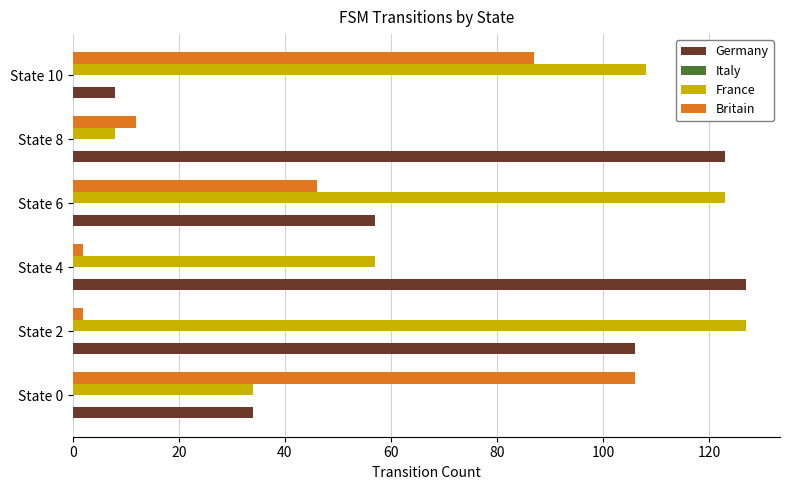

What is the sum of all Britain values?

255